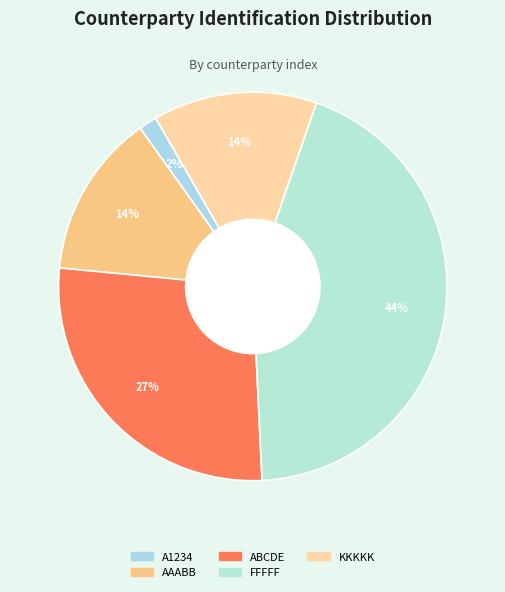

How many slices are in this pie chart?

5